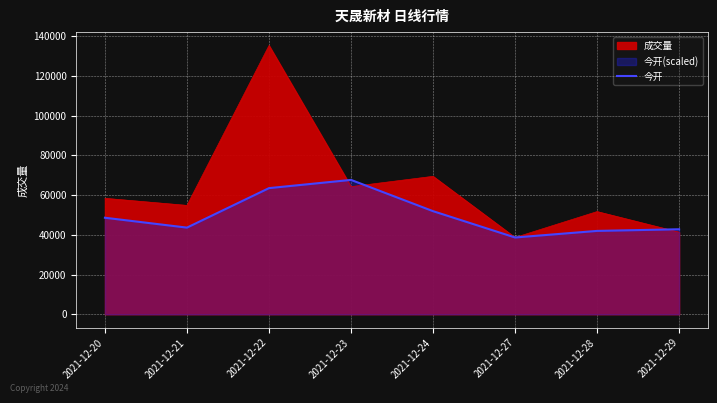

What is the value of the 8th point from the left?

42793.2